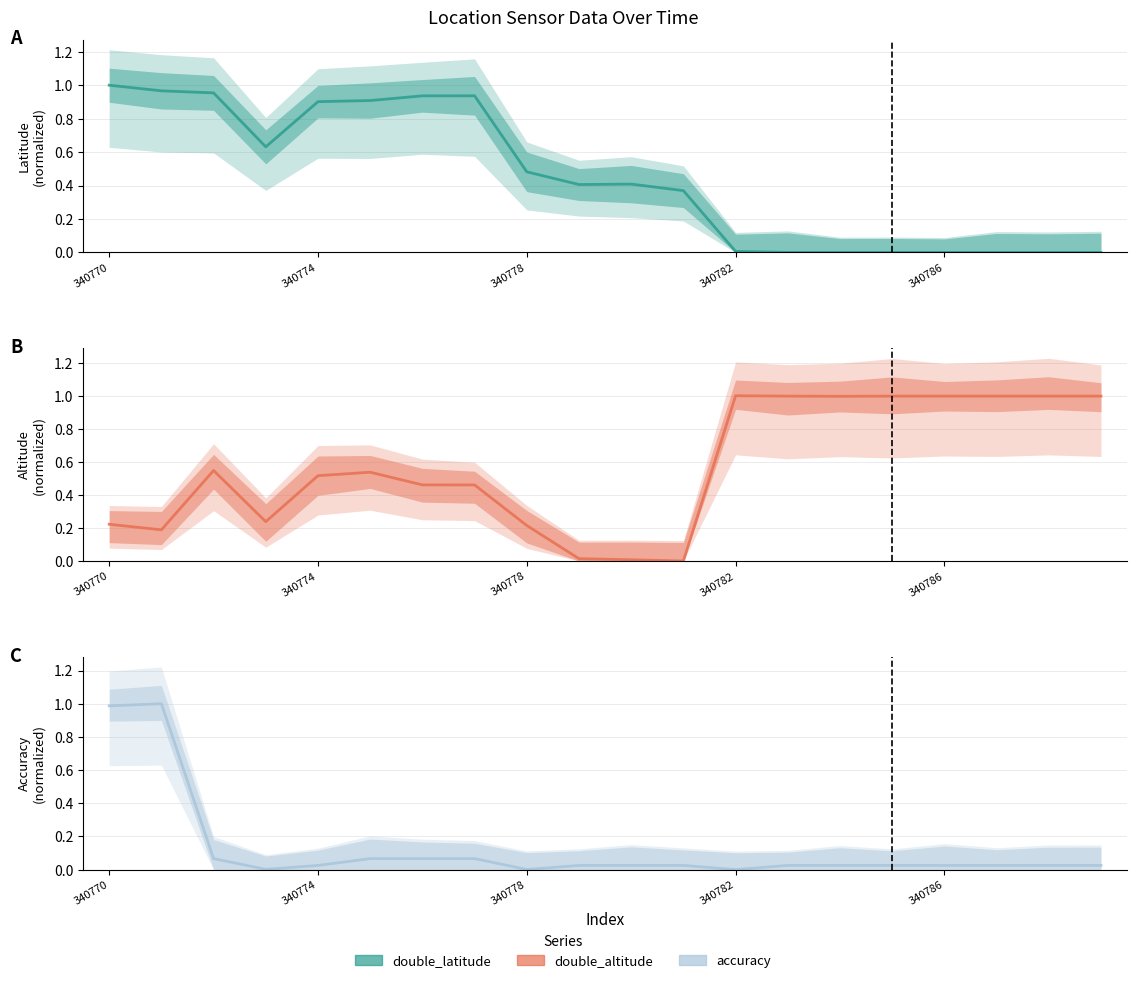

At which category is the sum across all series the highest?

340770